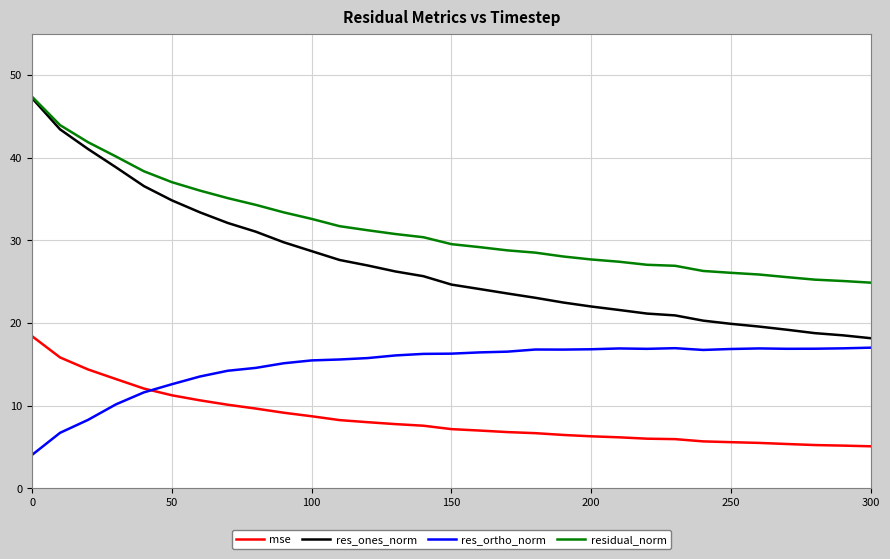

What is the minimum value shown in the chart?

4.0